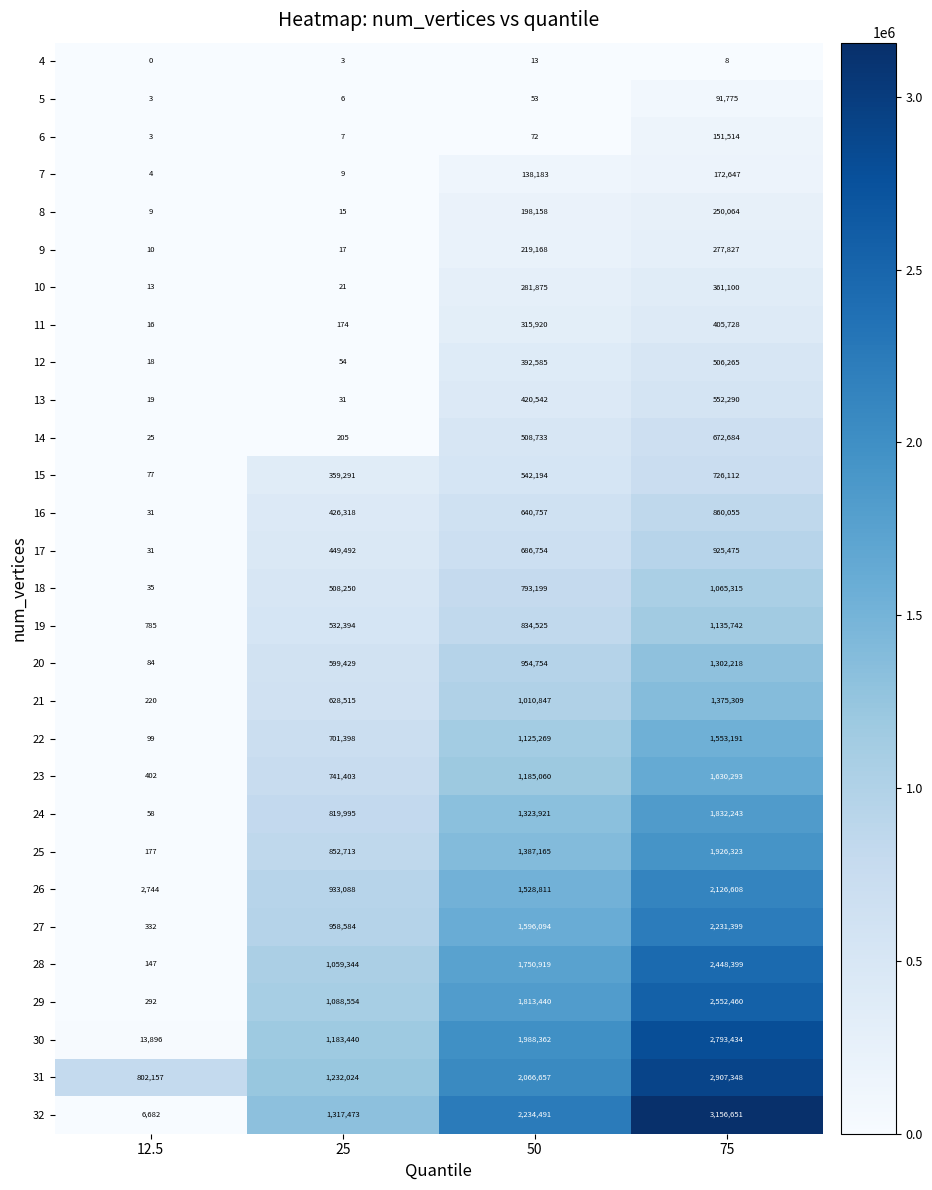

Count the number of data series in this chart.

29